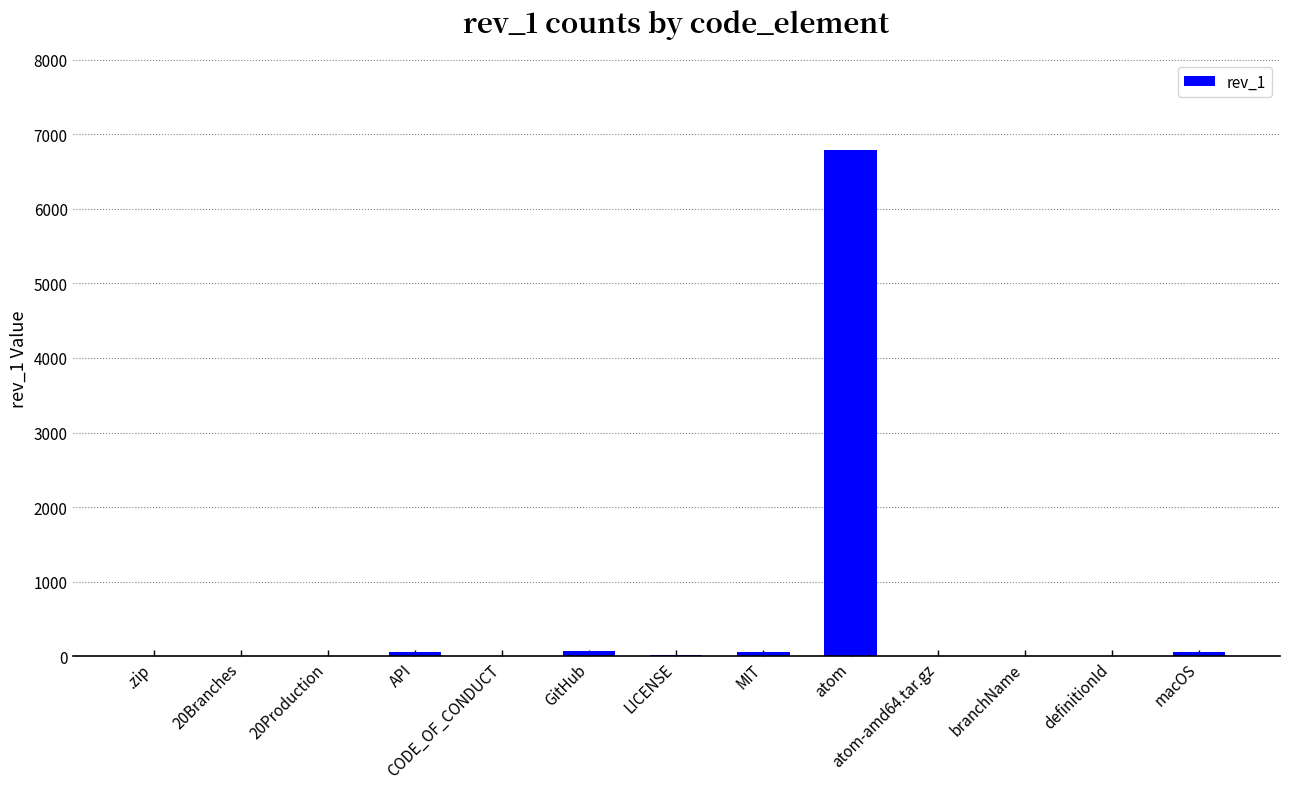

What is the maximum value shown in the chart?

6783